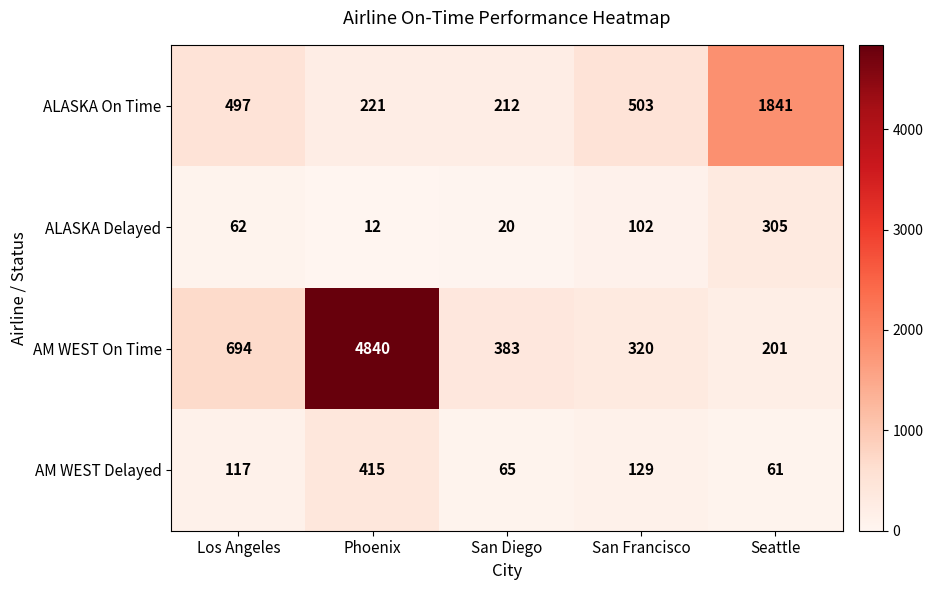

Where does the AM WEST On Time series first go above 383?

Los Angeles